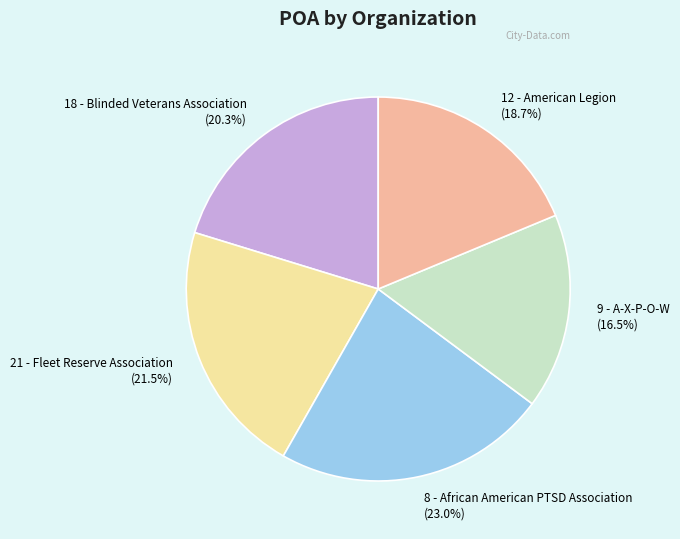

Is there a majority slice in this chart?

No